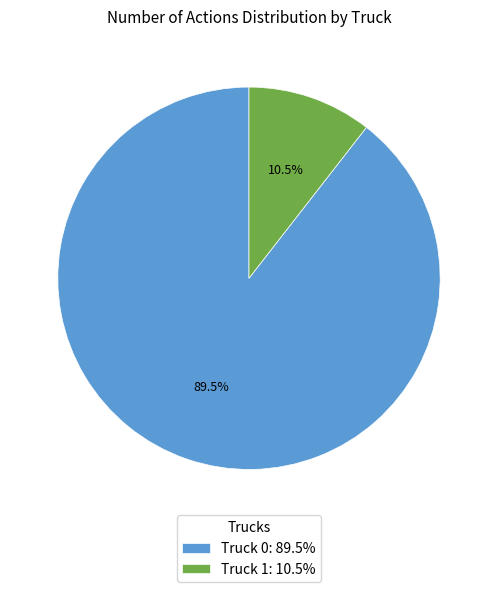

Combined, what portion of the pie is Truck 0 and Truck 1?

100.0%